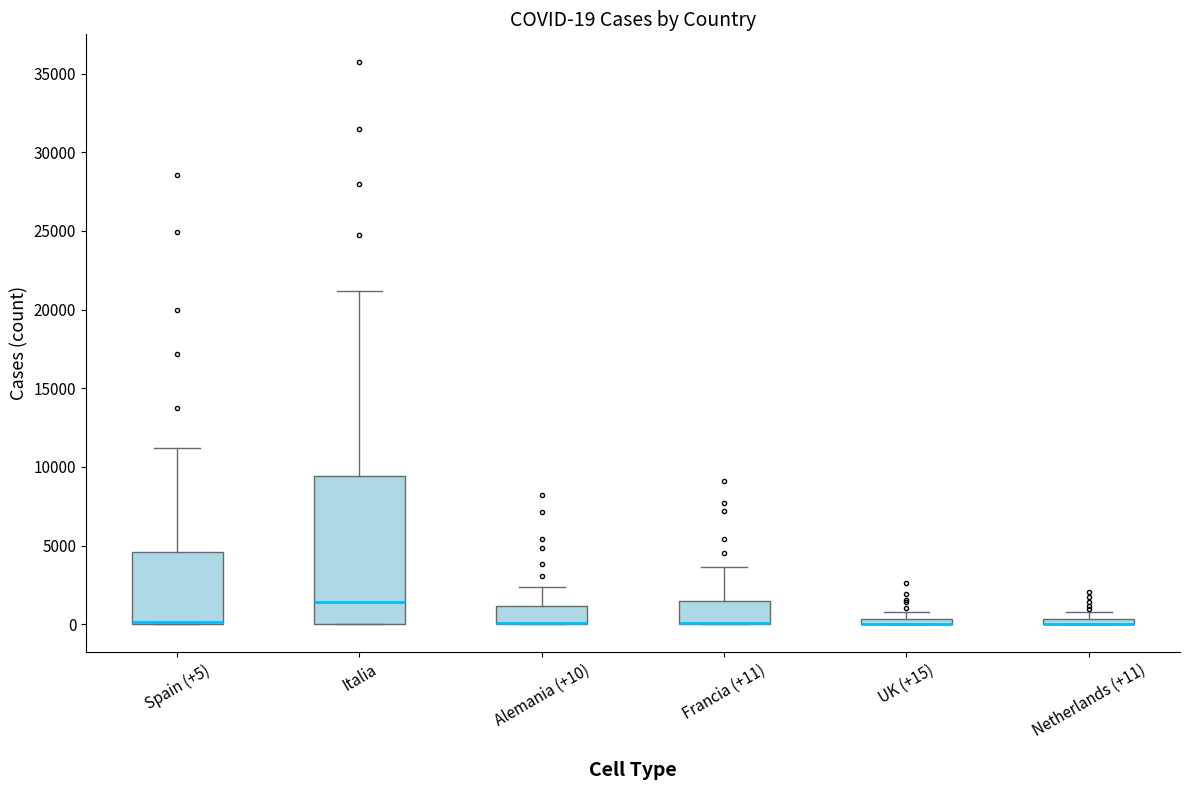

Comparing the boxes themselves (not the whiskers), which one is the tallest?

Italia